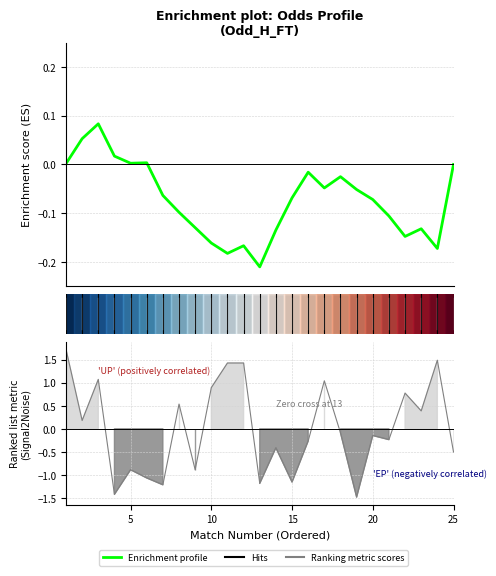

List the series in order of their peak value, lowest first.

Enrichment profile, Ranking metric scores